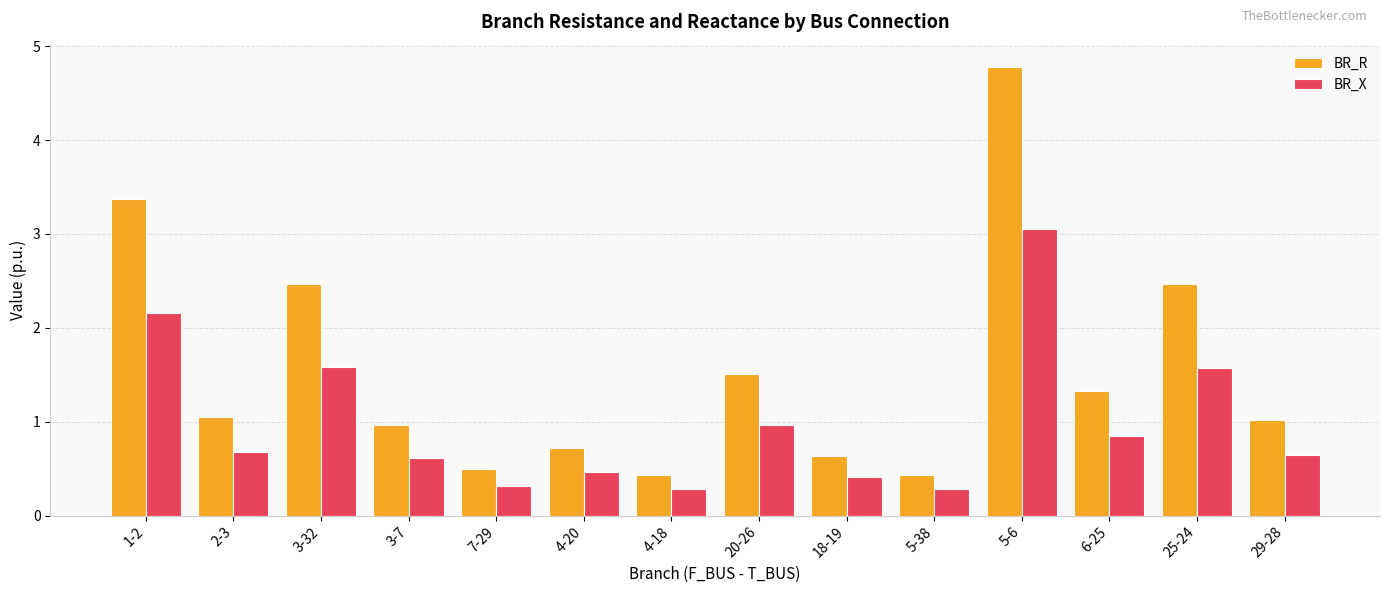

Reading left to right, list all the values displayed in this chart.

BR_R: 1-2=3.4	2-3=1.1	3-32=2.5	3-7=1.0	7-29=0.5	4-20=0.7	4-18=0.4	20-26=1.5	18-19=0.6	5-38=0.4	5-6=4.8	6-25=1.3	25-24=2.5	29-28=1.0
BR_X: 1-2=2.2	2-3=0.7	3-32=1.6	3-7=0.6	7-29=0.3	4-20=0.5	4-18=0.3	20-26=1.0	18-19=0.4	5-38=0.3	5-6=3.1	6-25=0.8	25-24=1.6	29-28=0.7